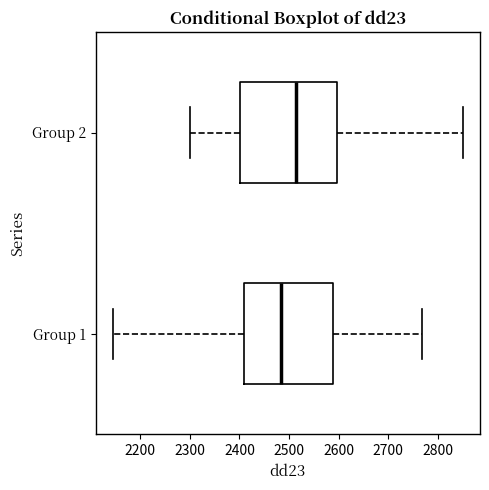

Reading bottom to top, read every box against the x-axis: the position of its median line, the range the box covers, and the ends of its whiskers. The values are not printed on the chart, so give them approximately, as read against the axis.

Group 1: median 2480, box 2410 to 2590, whiskers 2150 to 2770
Group 2: median 2510, box 2400 to 2600, whiskers 2300 to 2850